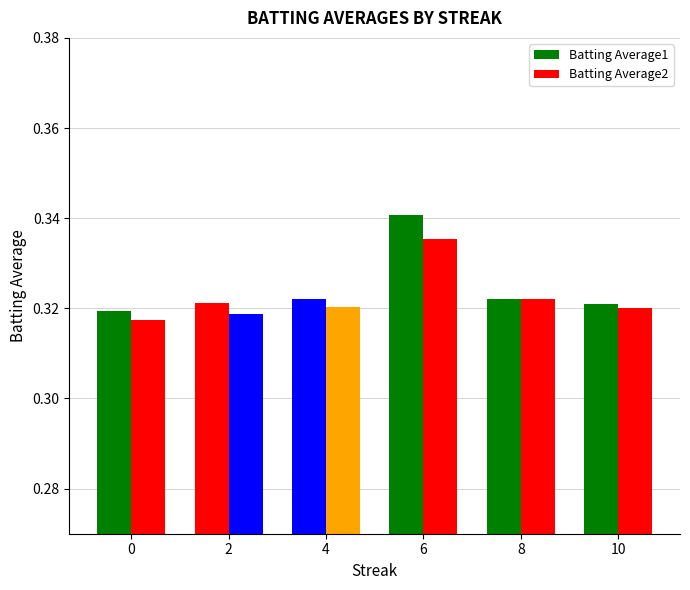

What is the maximum value shown in the chart?

0.3